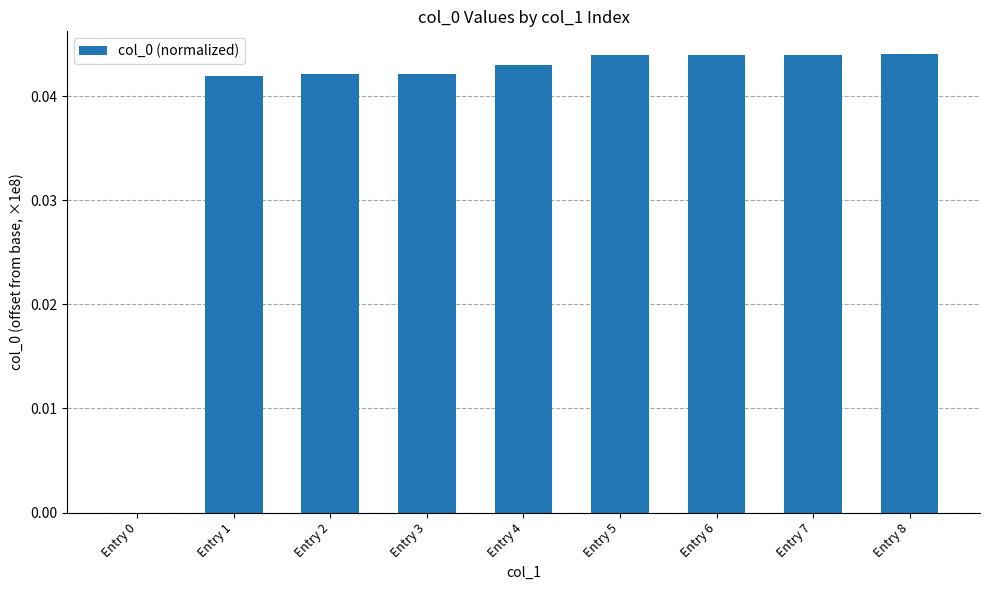

What is the sum of all values?

0.3